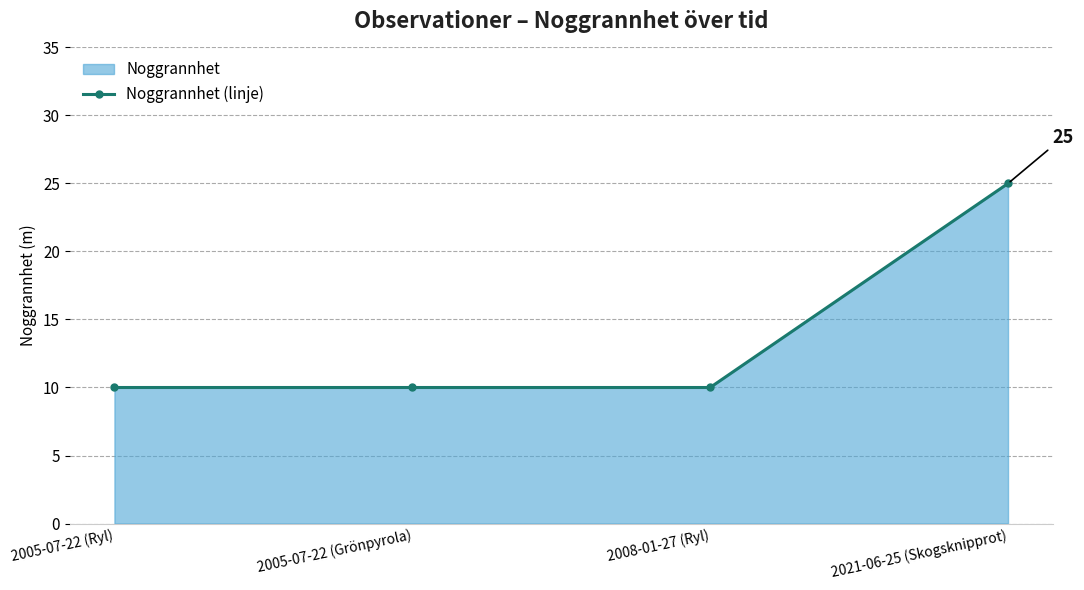

What is the maximum value shown in the chart?

25